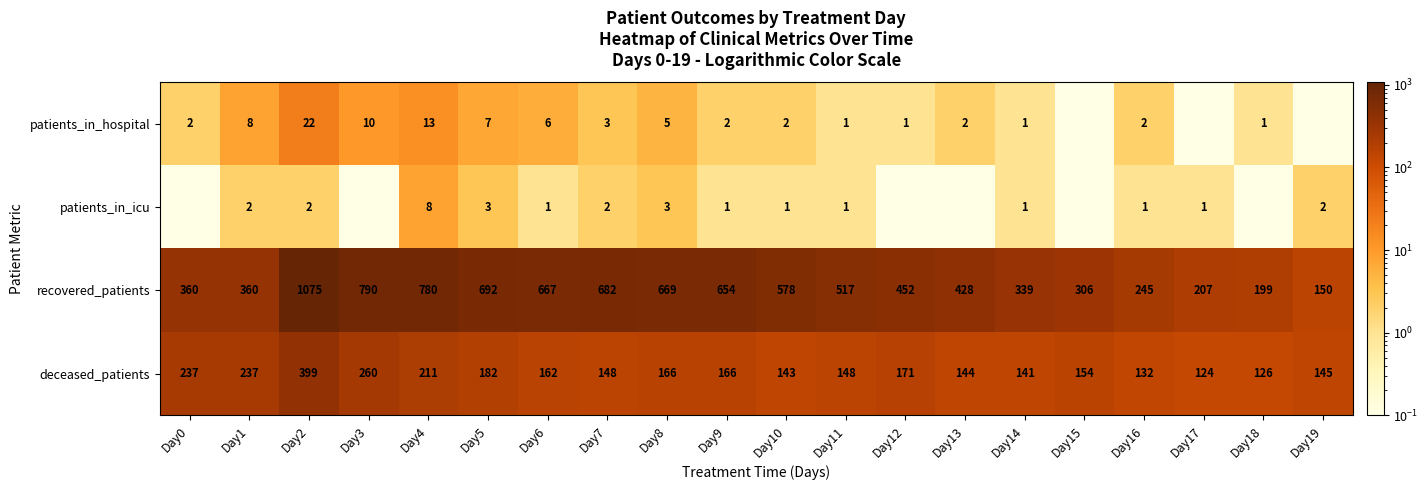

Rank the series at Day1 from lowest to highest value.

patients_in_icu, patients_in_hospital, deceased_patients, recovered_patients